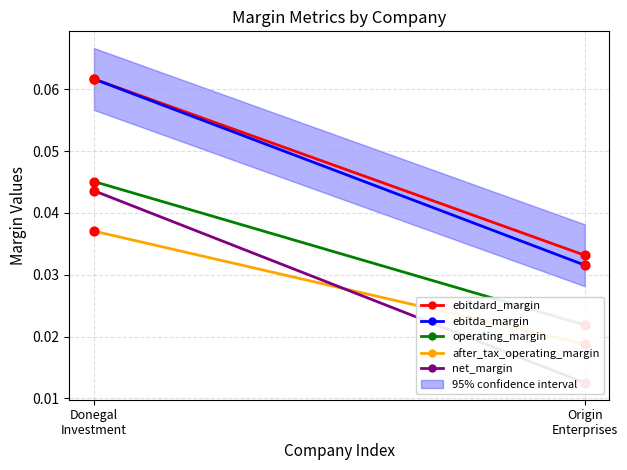

What is the total value across all series at Donegal
Investment?

0.2